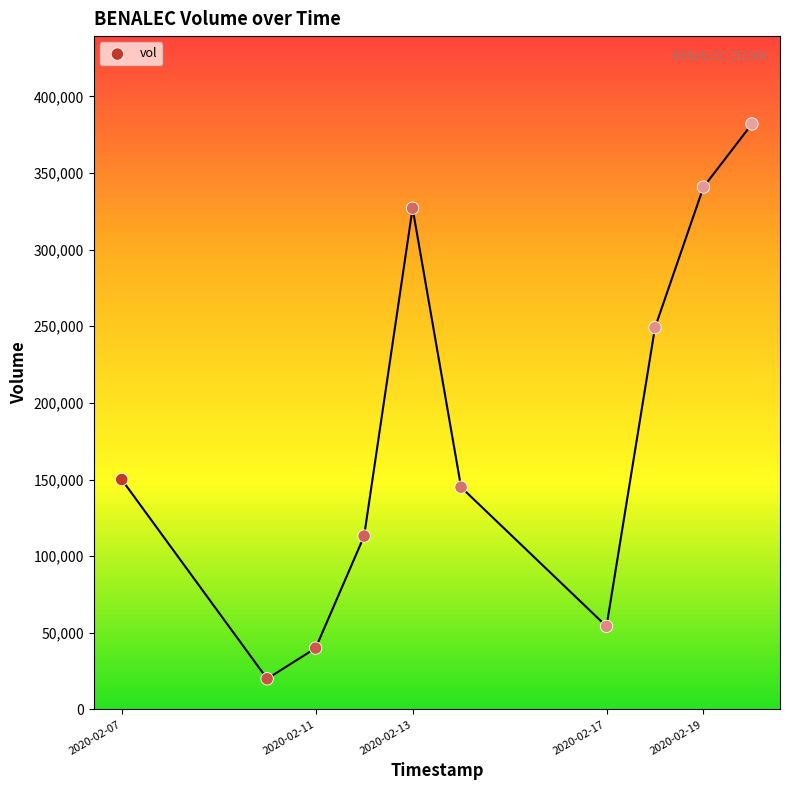

What is the range of Y values (max minus min)?

362000